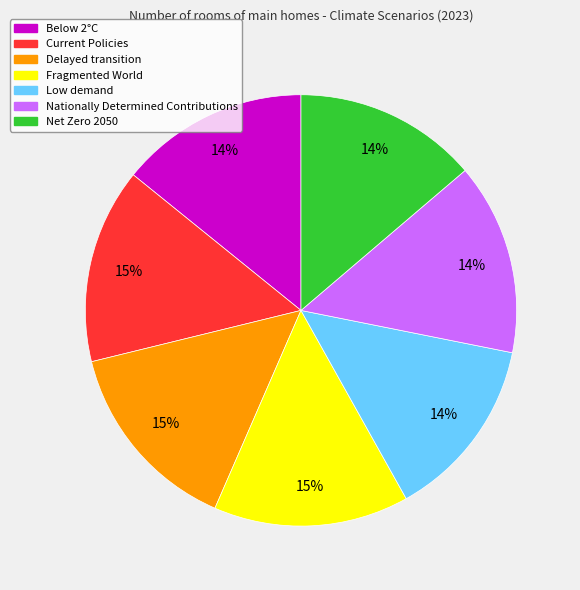

Count the number of slices in the pie.

7